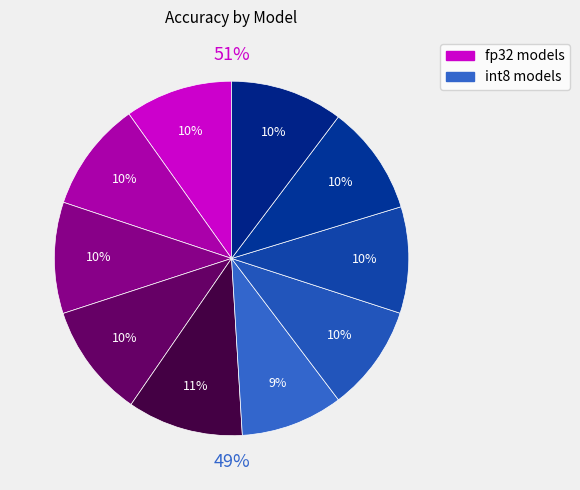

The efficientnet-int8-lite3 slice represents 24% of the pie. True or false?

False